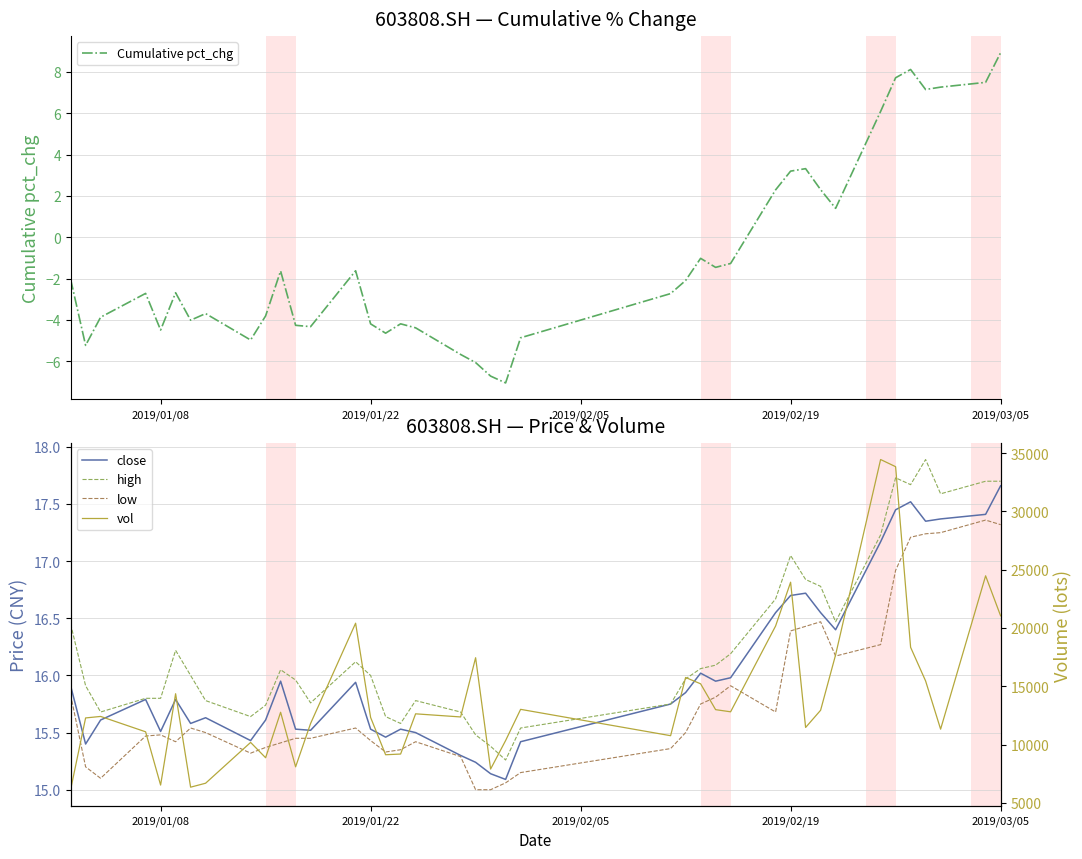

What is the minimum value shown in the chart?

-7.1